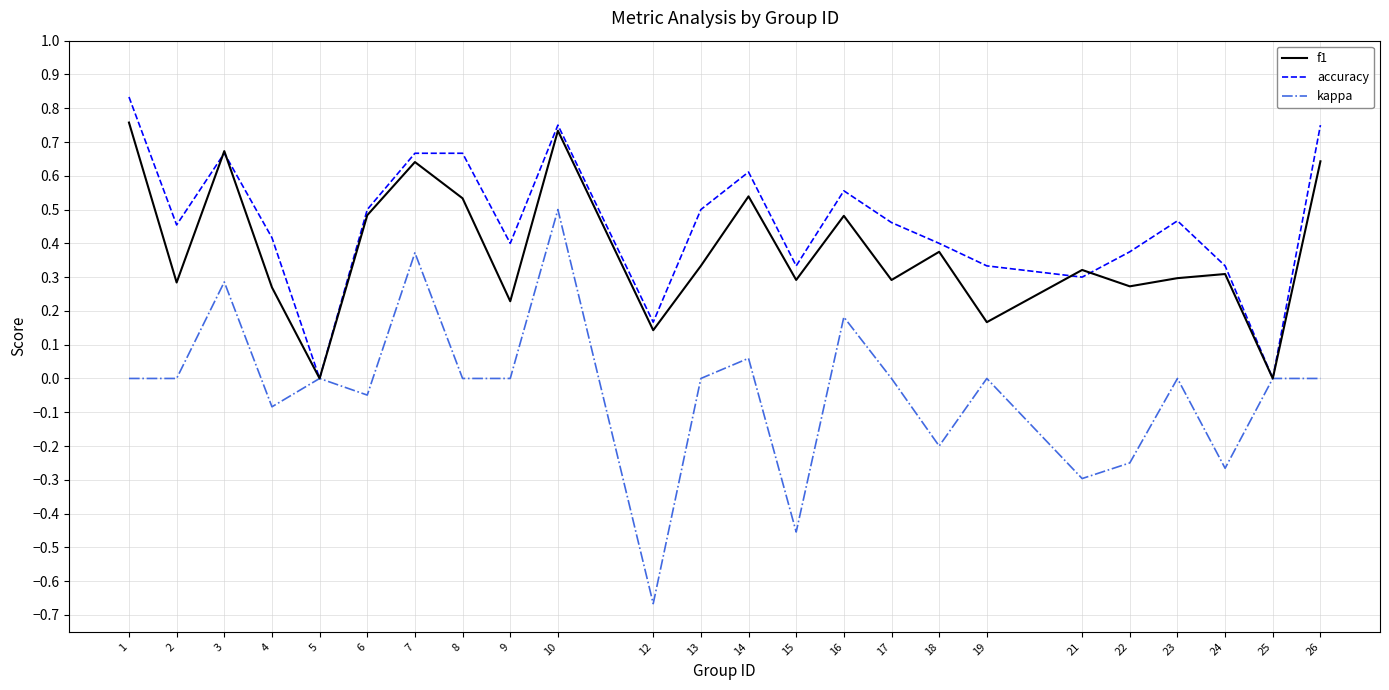

Which series has the widest spread of values?

kappa